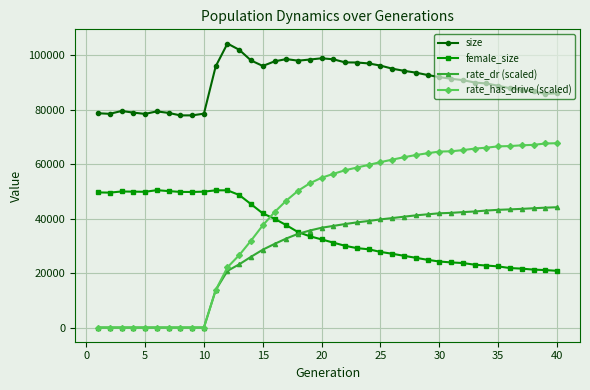

List the series in order of their peak value, lowest first.

rate_dr (scaled), female_size, rate_has_drive (scaled), size